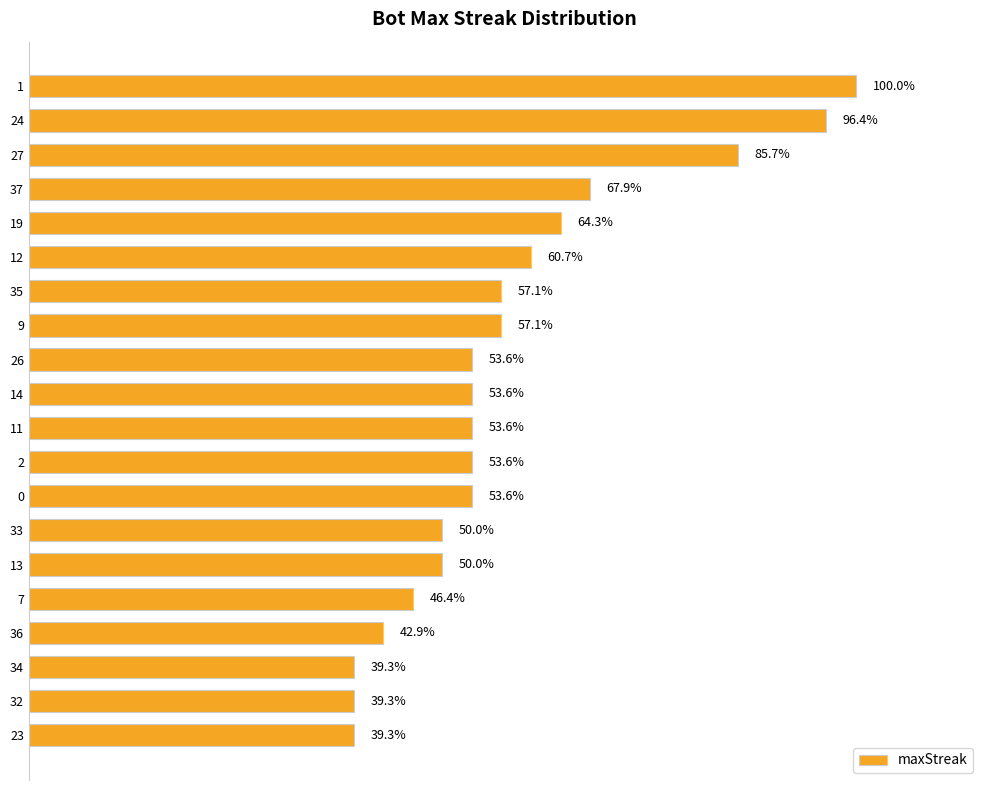

Are the bars horizontal?

Yes